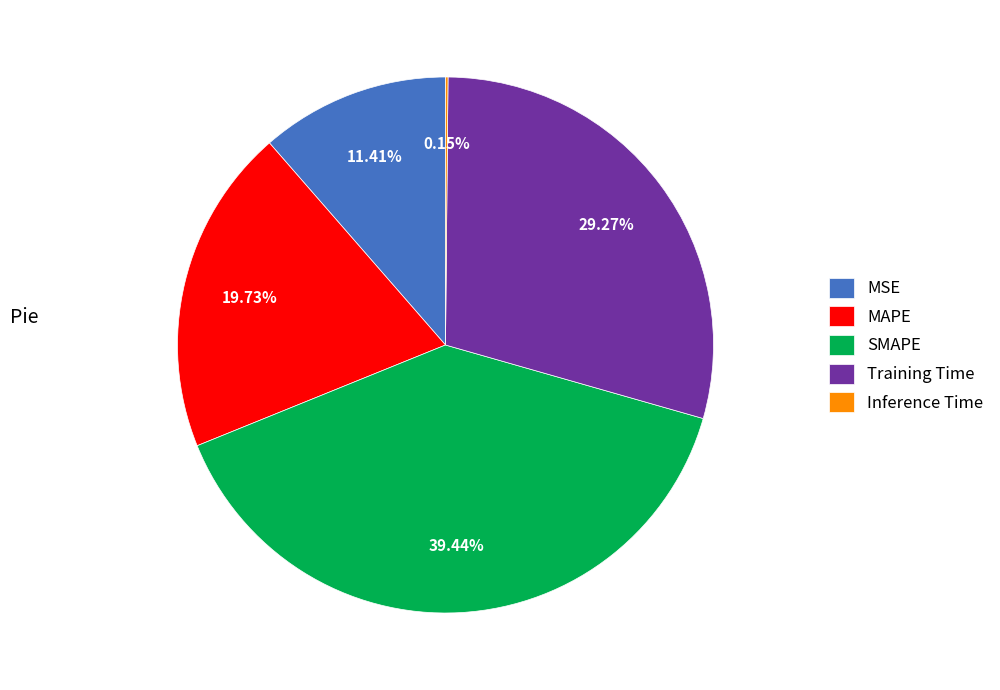

To the nearest percent, what is the average slice percentage?

20%